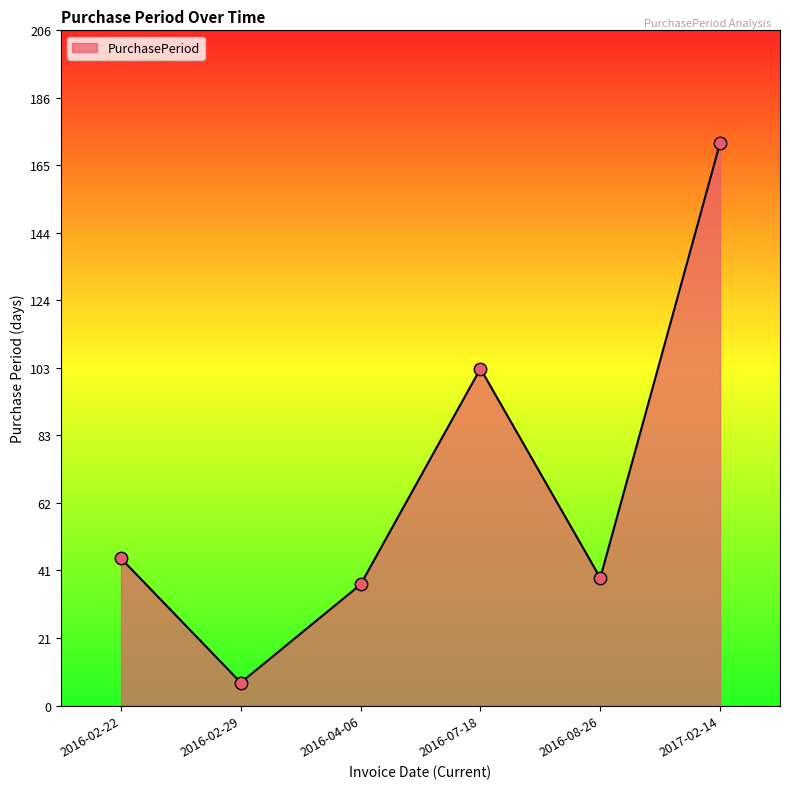

What is the change in value from 2016-02-29 to 2016-04-06?

+30